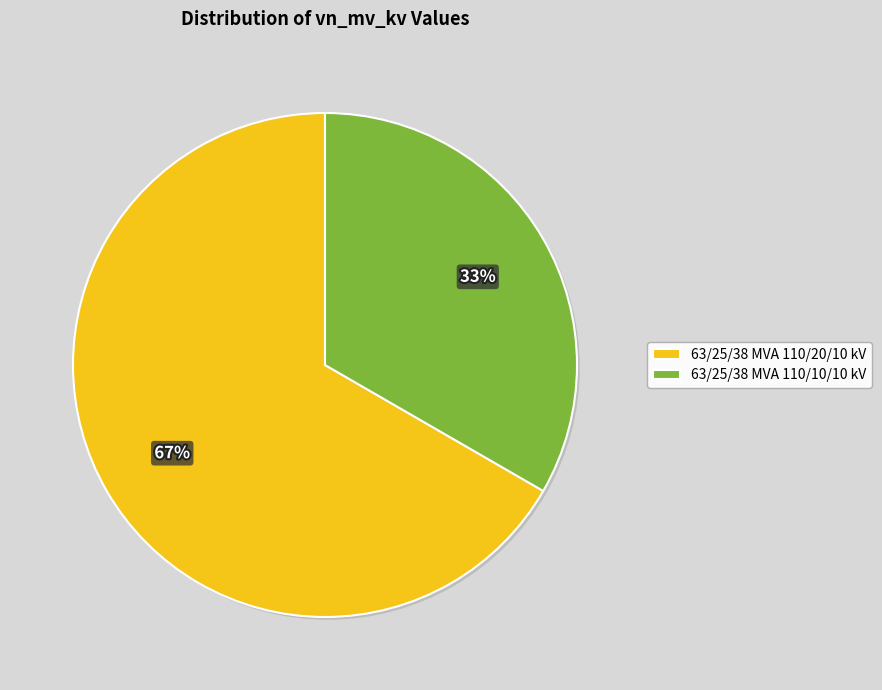

What percentage is the 63/25/38 MVA 110/20/10 kV slice, to the nearest percent?

67%